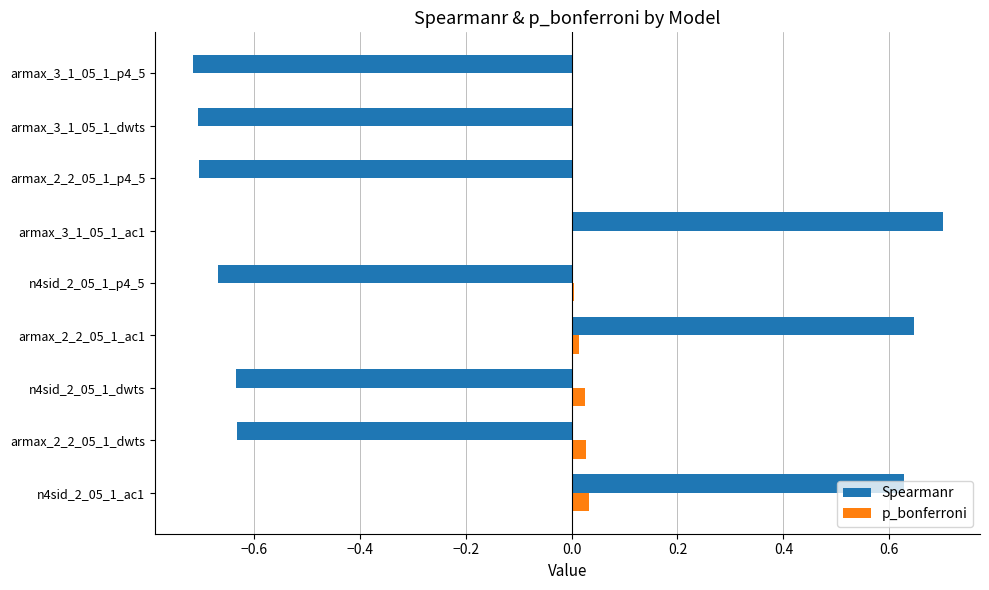

Is the value of Spearmanr at n4sid_2_05_1_ac1 greater than the value of p_bonferroni at armax_2_2_05_1_ac1?

Yes